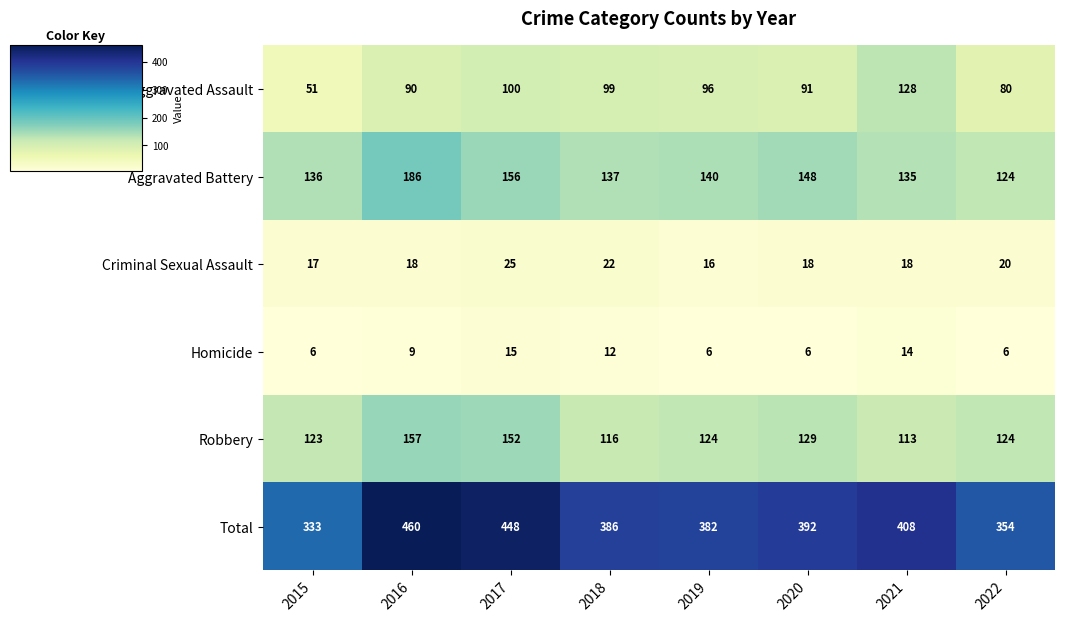

Which category has the highest value across all series?

2016